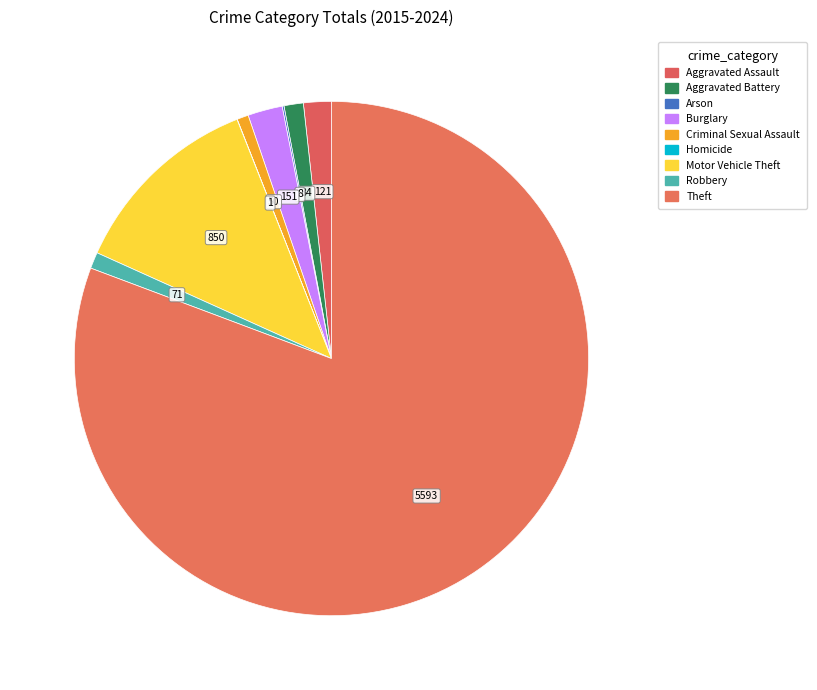

Which has a higher value, Aggravated Battery or Aggravated Assault?

Aggravated Assault